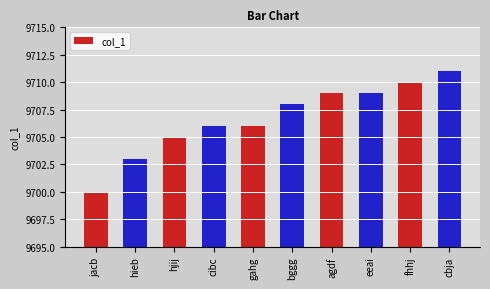

What is the sum of all values?

97067